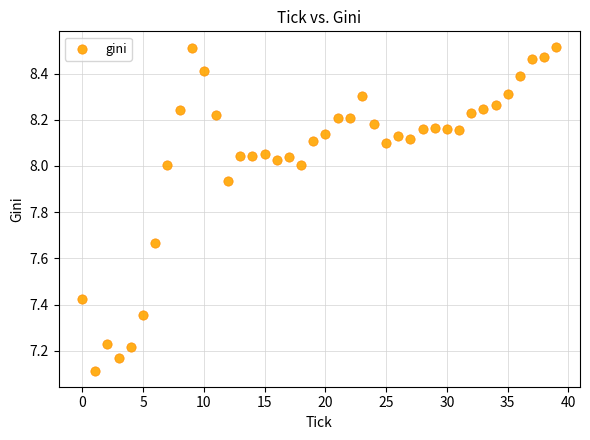

What Y value in the scatter plot is closest to 7?

7.1